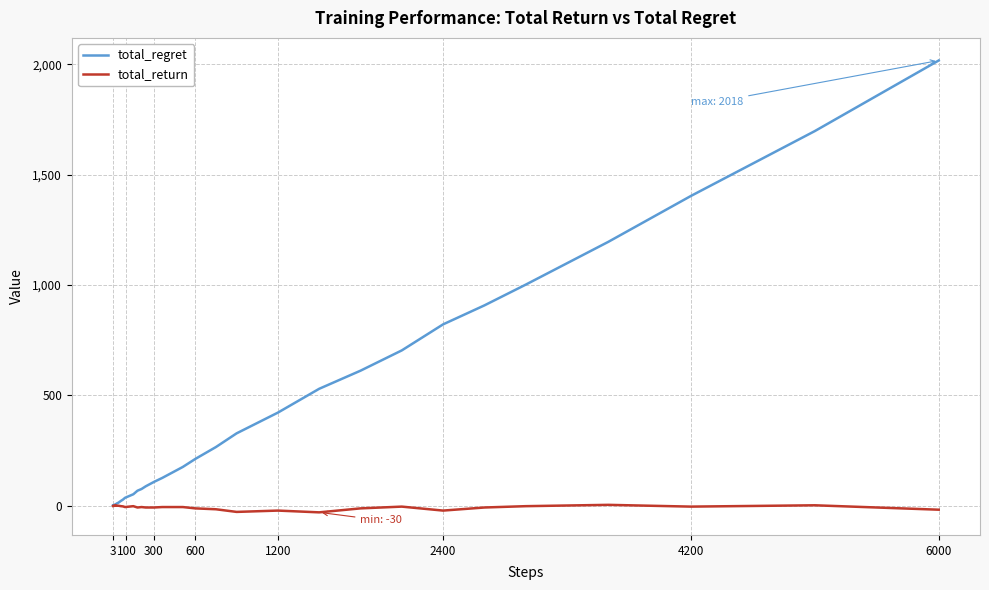

Rank the series by their maximum value, from highest to lowest.

total_regret, total_return